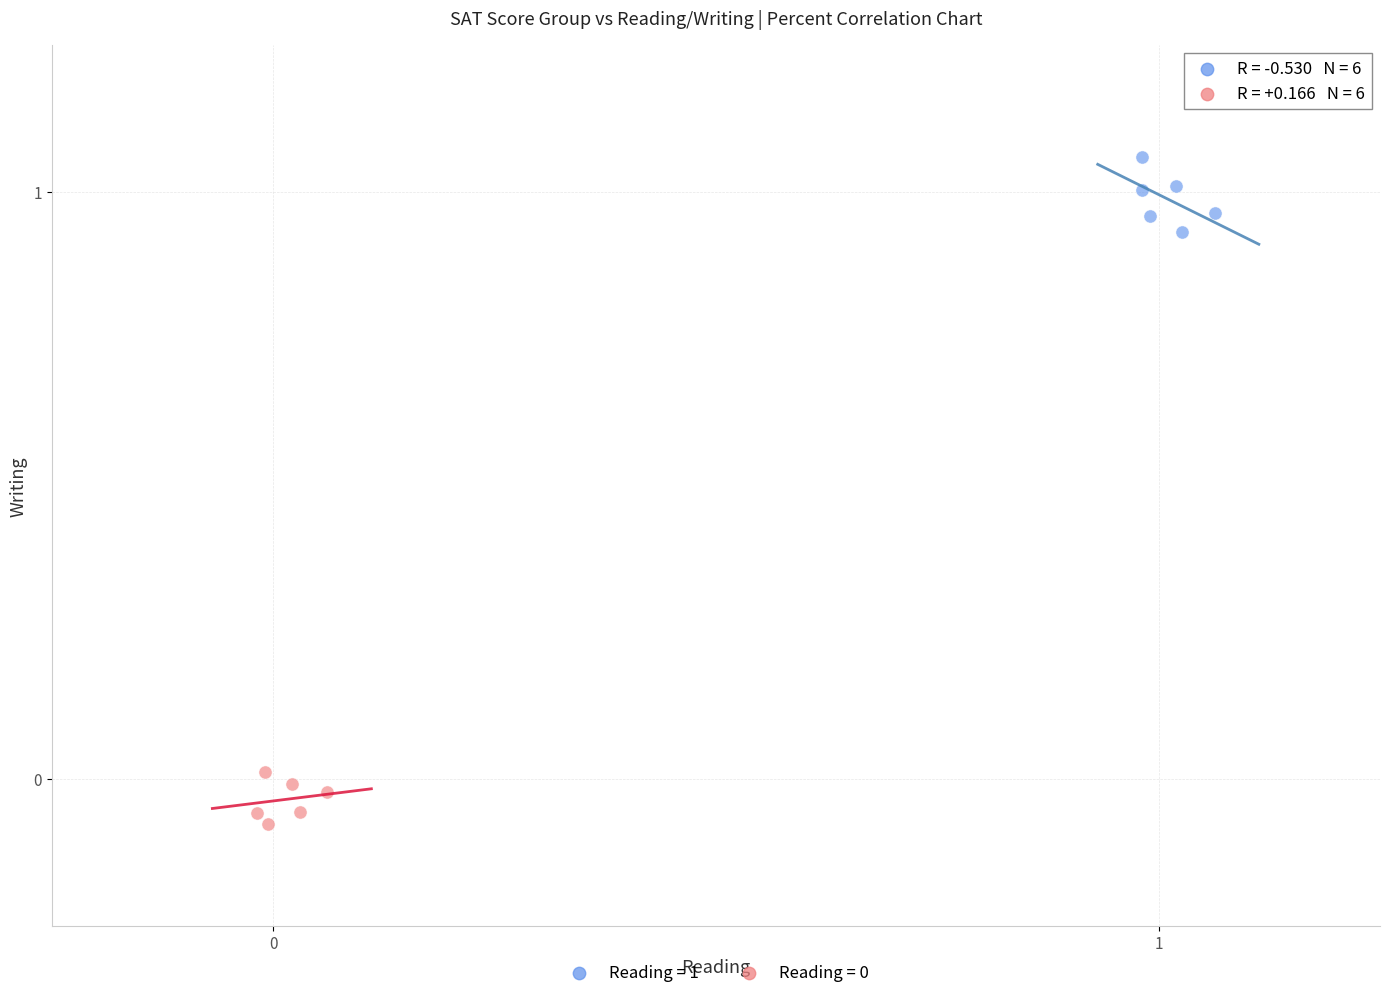

Which series has the widest spread of Y values?

Reading = 1